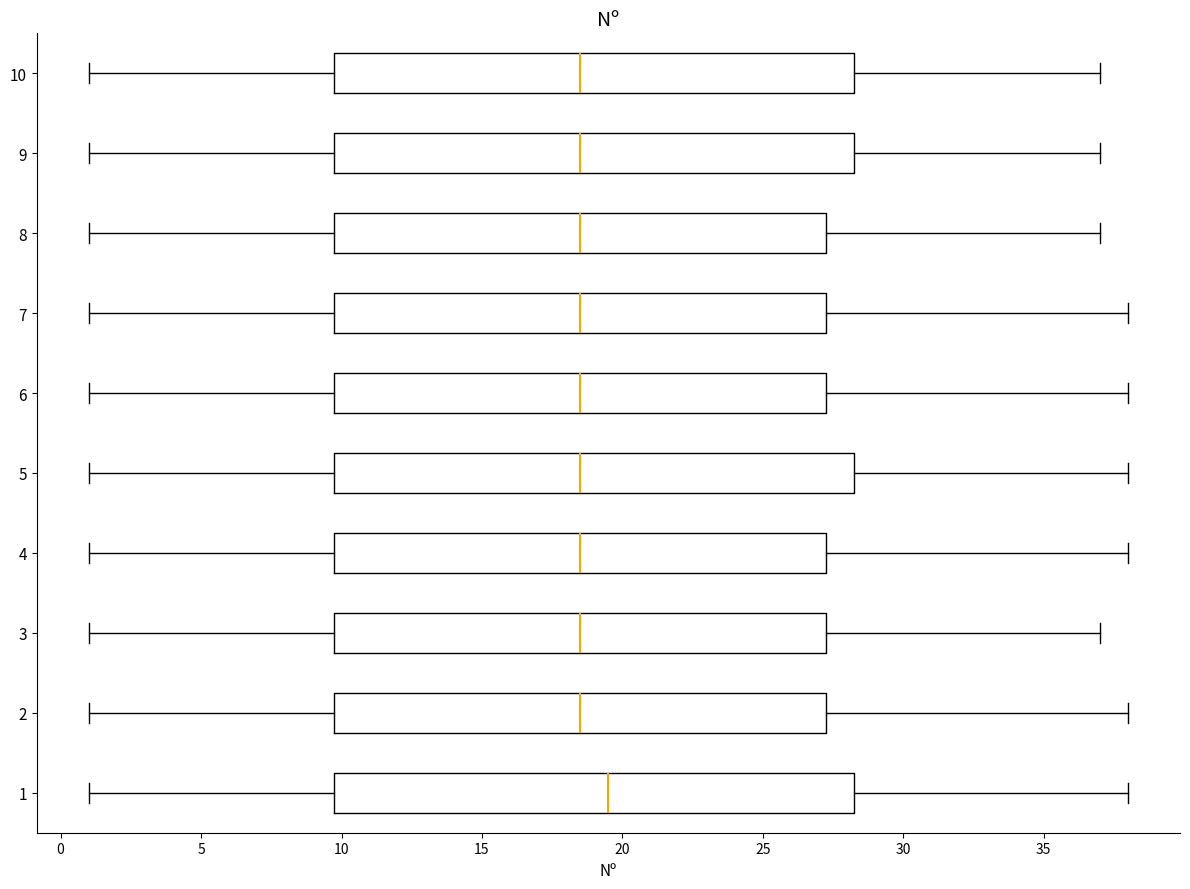

Reading bottom to top, transcribe this box plot: for each box, give where its median line is, the range the box spans, and where its two whiskers end, as read against the x-axis. The values are not printed on the chart, so give them approximately, as read against the axis.

1: median 19.5, box 10.0 to 28.5, whiskers 1.0 to 38.0
2: median 18.5, box 10.0 to 27.5, whiskers 1.0 to 38.0
3: median 18.5, box 10.0 to 27.5, whiskers 1.0 to 37.0
4: median 18.5, box 10.0 to 27.5, whiskers 1.0 to 38.0
5: median 18.5, box 10.0 to 28.5, whiskers 1.0 to 38.0
6: median 18.5, box 10.0 to 27.5, whiskers 1.0 to 38.0
7: median 18.5, box 10.0 to 27.5, whiskers 1.0 to 38.0
8: median 18.5, box 10.0 to 27.5, whiskers 1.0 to 37.0
9: median 18.5, box 10.0 to 28.5, whiskers 1.0 to 37.0
10: median 18.5, box 10.0 to 28.5, whiskers 1.0 to 37.0